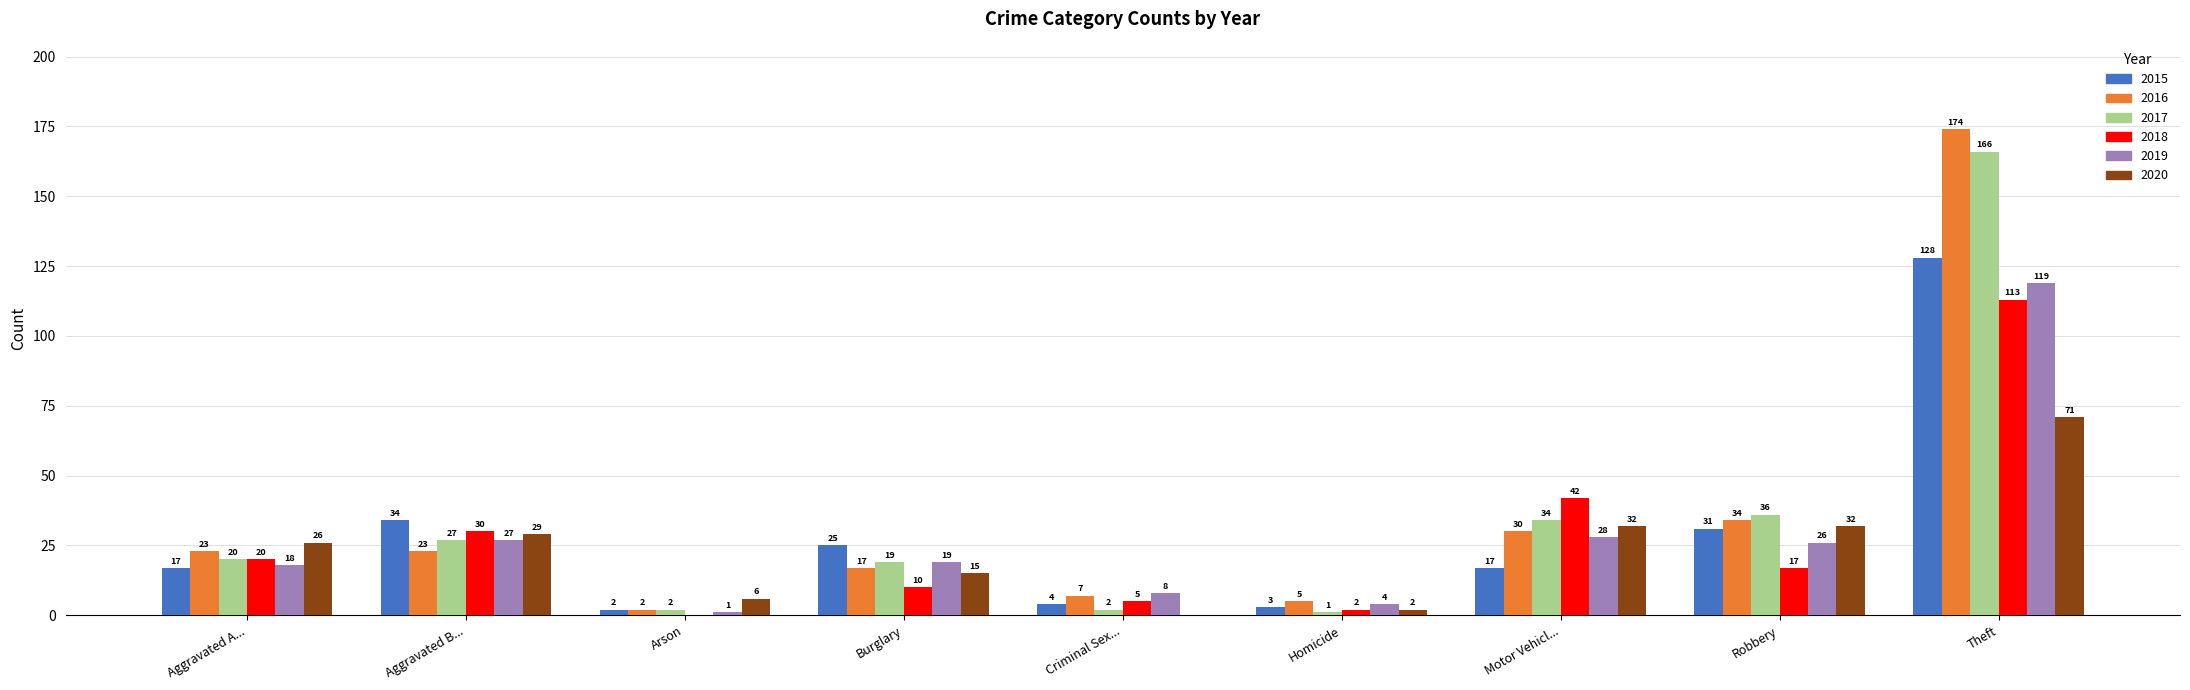

How many values in 2020 are above zero?

8